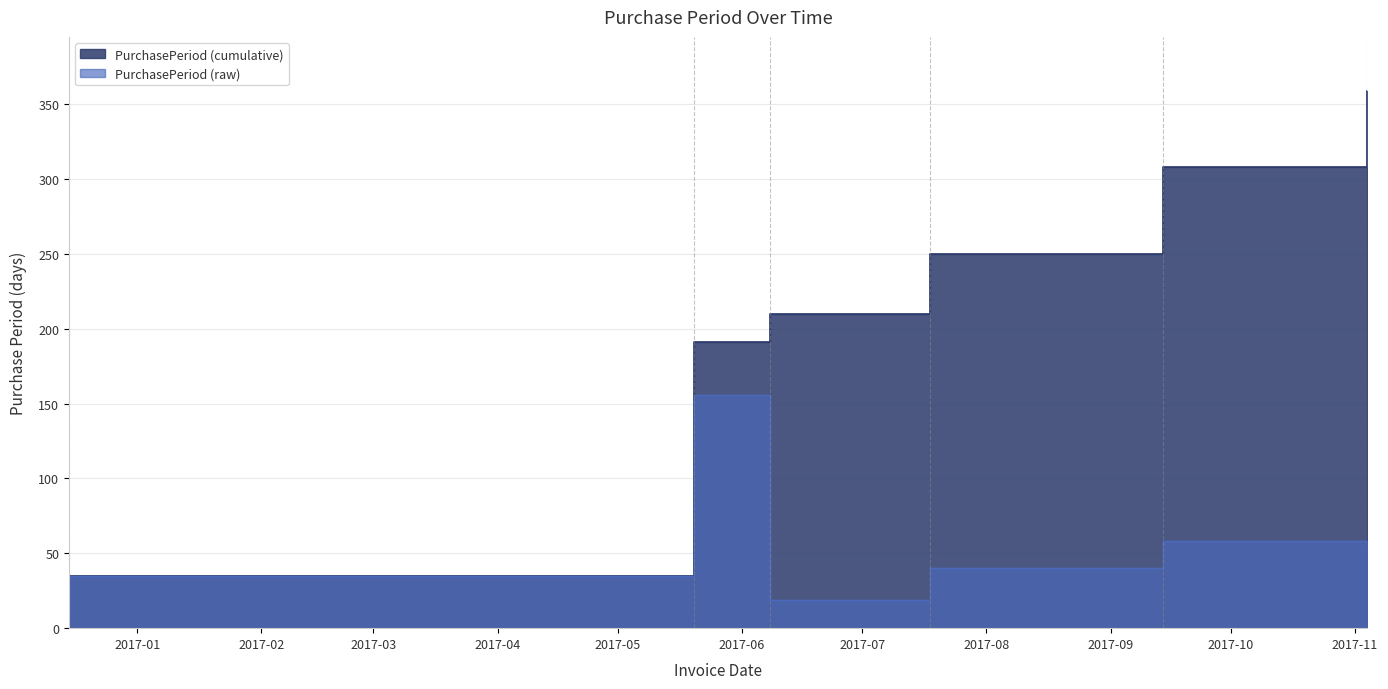

Which label corresponds to the largest value in the chart?

2017-05-20